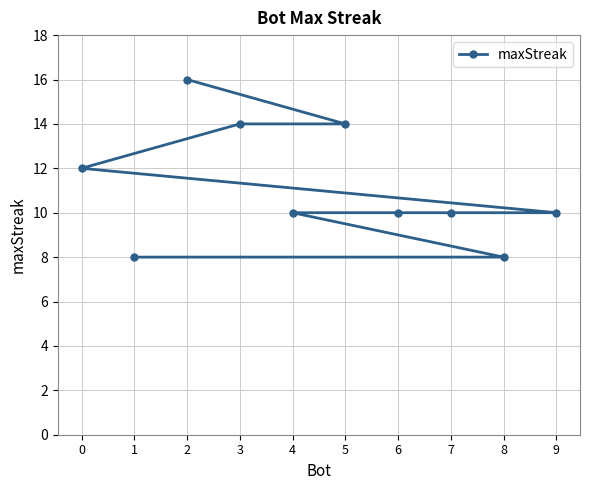

What is the sum of the values at 1 and 4?

18